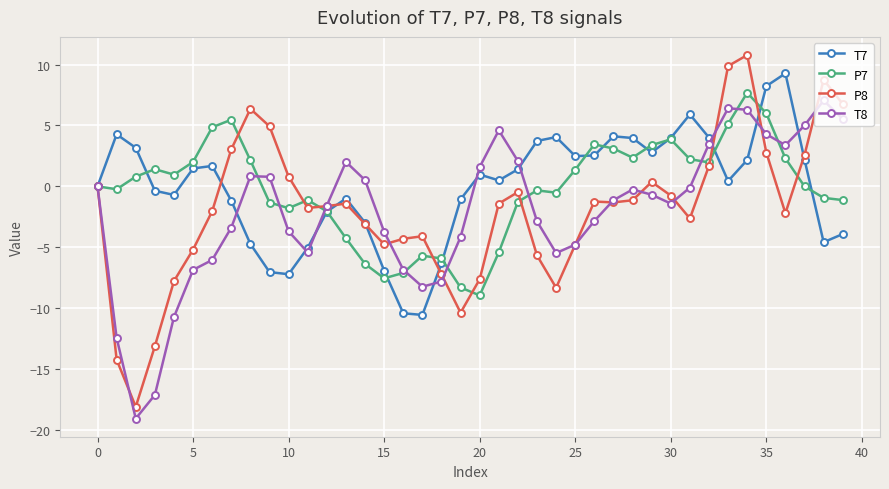

What is the smallest value displayed?

-19.1